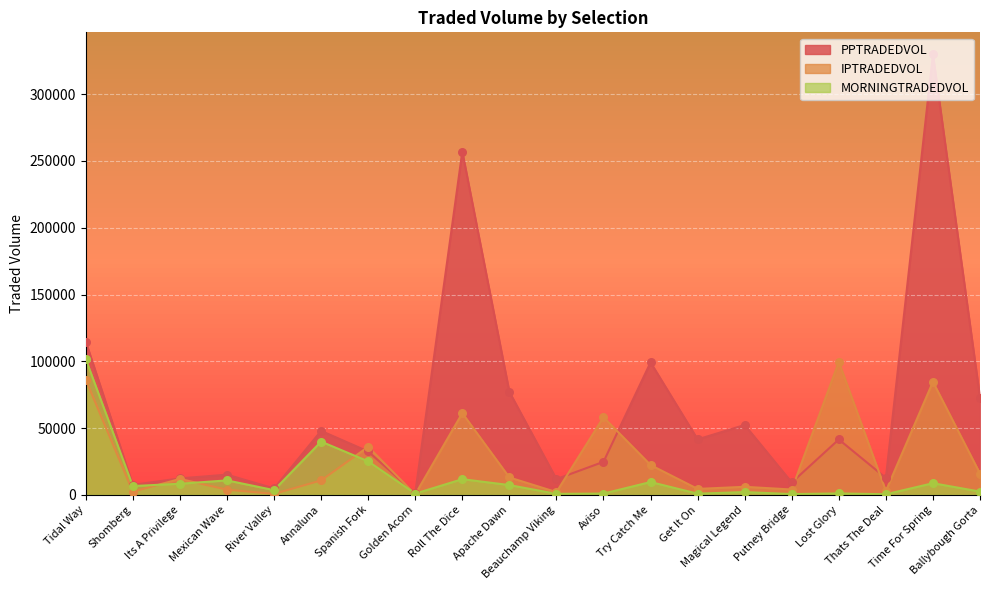

At how many categories does at least one series exceed 176358?

2